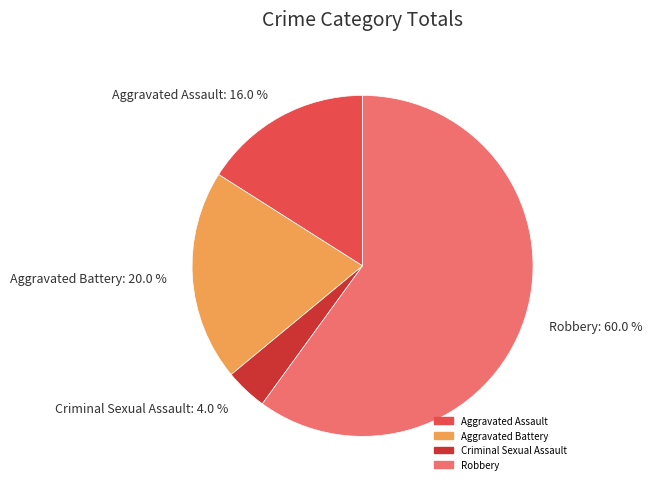

How much of the chart is everything except Aggravated Battery?

80.0%